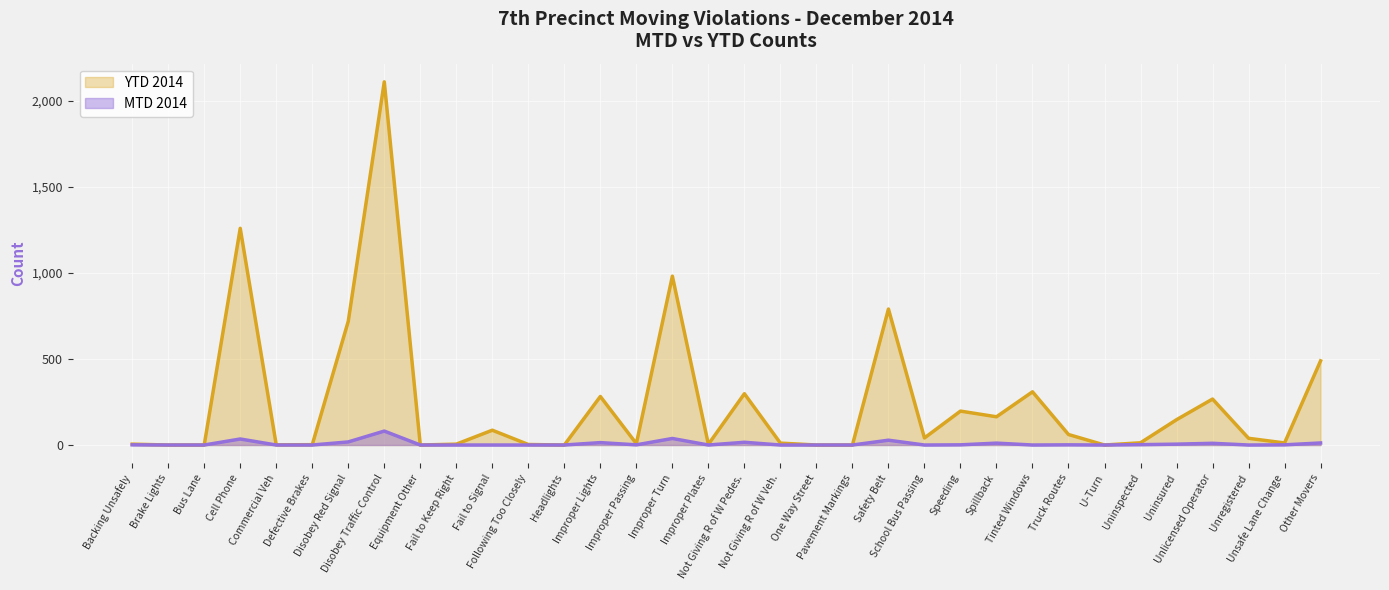

Reading left to right, what are all the values shown in this chart?

MTD 2014: Backing Unsafely=1	Brake Lights=0	Bus Lane=0	Cell Phone=35	Commercial Veh=0	Defective Brakes=0	Disobey Red Signal=18	Disobey Traffic Control=81	Equipment Other=0	Fail to Keep Right=0	Fail to Signal=0	Following Too Closely=0	Headlights=0	Improper Lights=14	Improper Passing=1	Improper Turn=38	Improper Plates=0	Not Giving R of W Pedes.=16	Not Giving R of W Veh.=0	One Way Street=0	Pavement Markings=0	Safety Belt=28	School Bus Passing=0	Speeding=1	Spillback=11	Tinted Windows=0	Truck Routes=1	U-Turn=0	Uninspected=2	Uninsured=5	Unlicensed Operator=10	Unregistered=0	Unsafe Lane Change=1	Other Movers=12
YTD 2014: Backing Unsafely=5	Brake Lights=0	Bus Lane=0	Cell Phone=1259	Commercial Veh=1	Defective Brakes=2	Disobey Red Signal=719	Disobey Traffic Control=2110	Equipment Other=0	Fail to Keep Right=5	Fail to Signal=86	Following Too Closely=3	Headlights=0	Improper Lights=282	Improper Passing=8	Improper Turn=981	Improper Plates=4	Not Giving R of W Pedes.=298	Not Giving R of W Veh.=11	One Way Street=0	Pavement Markings=0	Safety Belt=790	School Bus Passing=41	Speeding=197	Spillback=164	Tinted Windows=309	Truck Routes=61	U-Turn=0	Uninspected=13	Uninsured=147	Unlicensed Operator=267	Unregistered=39	Unsafe Lane Change=12	Other Movers=489